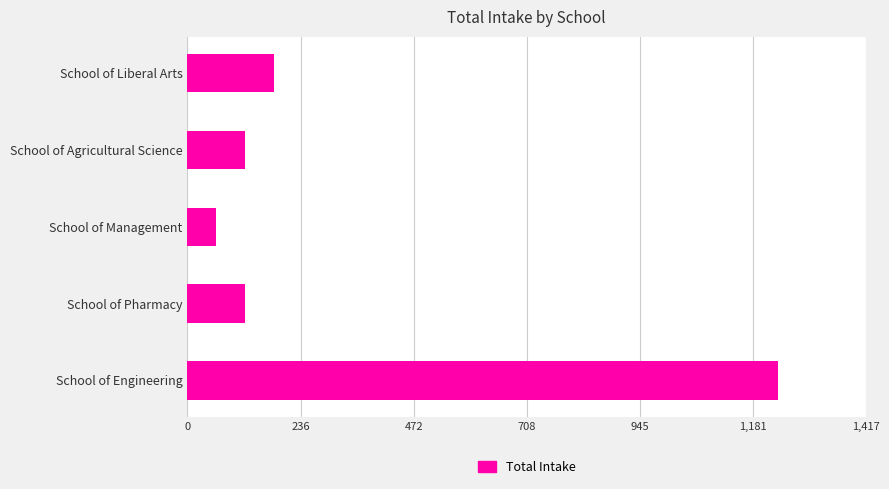

What is the sum of the values at School of Management and School of Pharmacy?

180